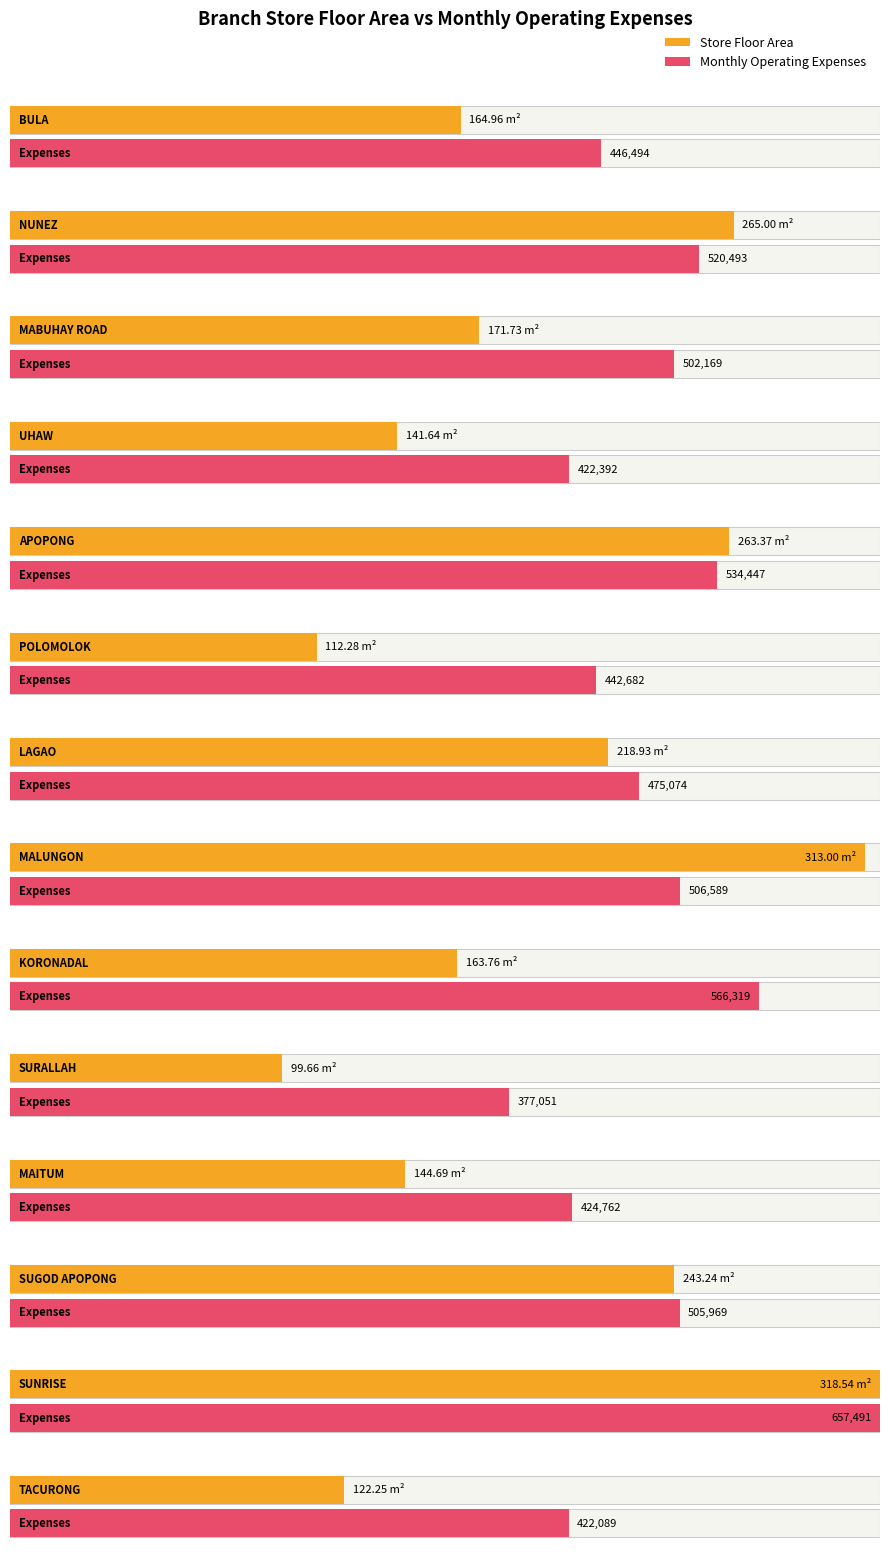

Count the number of categories in the chart.

14